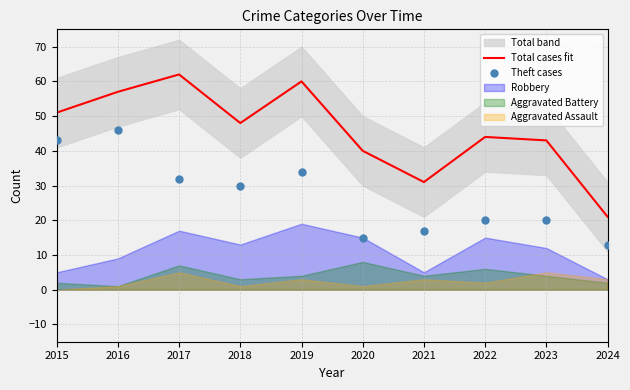

Is the value of Total cases fit at 2022 greater than the value of Theft cases at 2018?

Yes